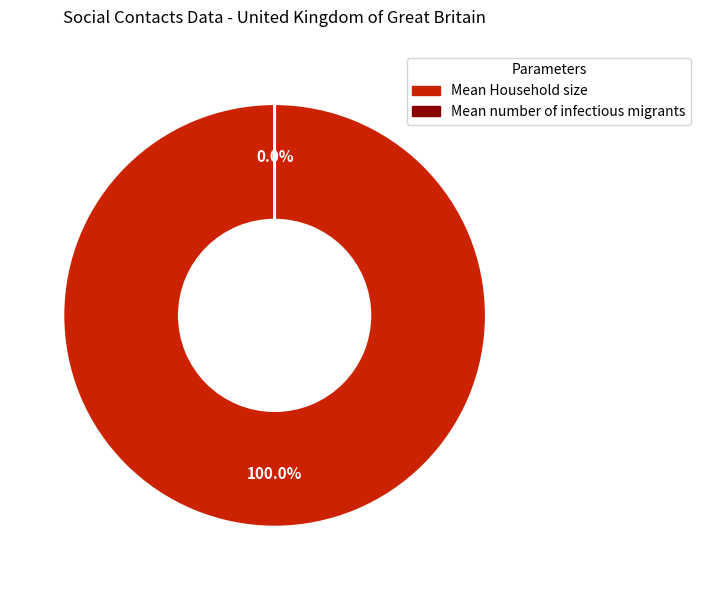

Which slice is the largest?

Mean Household size